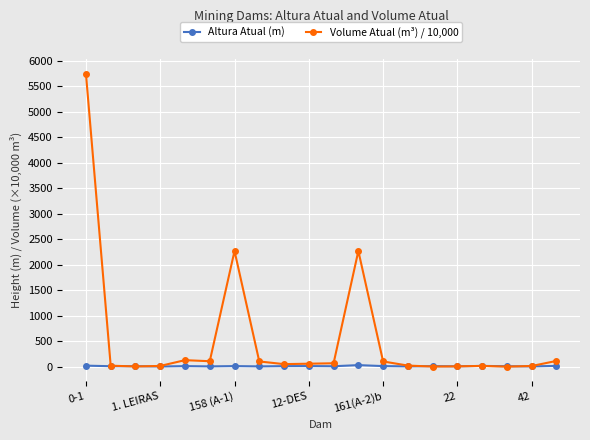

Which series has the largest range (max minus min)?

Volume Atual (m³) / 10,000